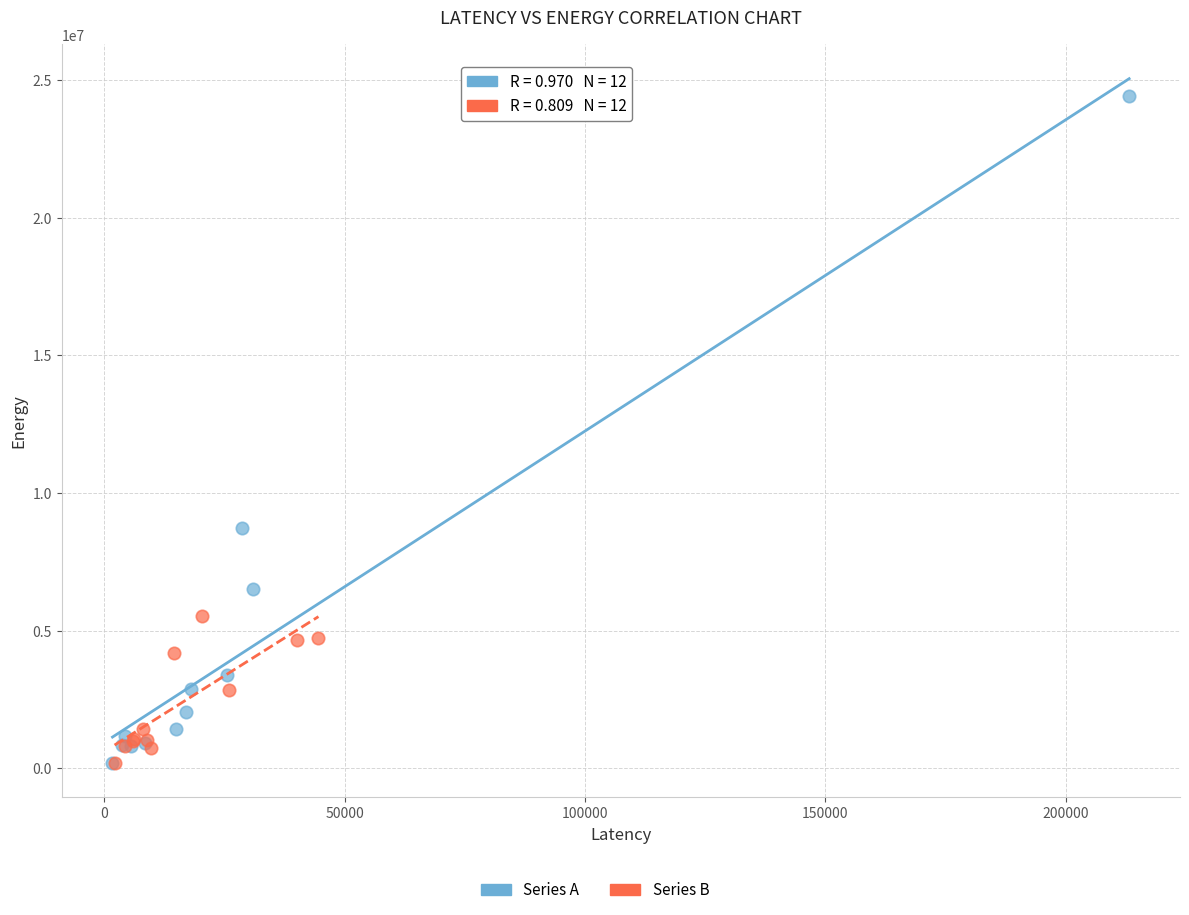

Which series has the widest spread of Y values?

Series A